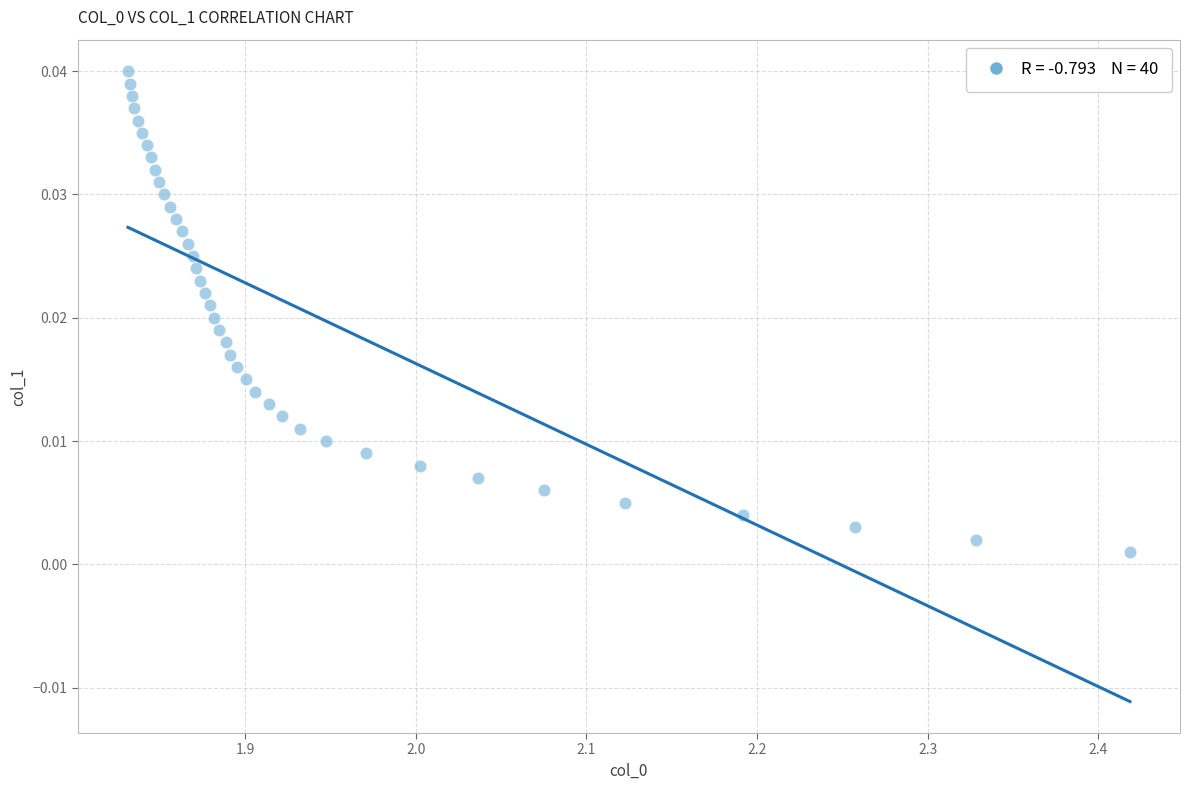

What is the range of X values (max minus min)?

0.6